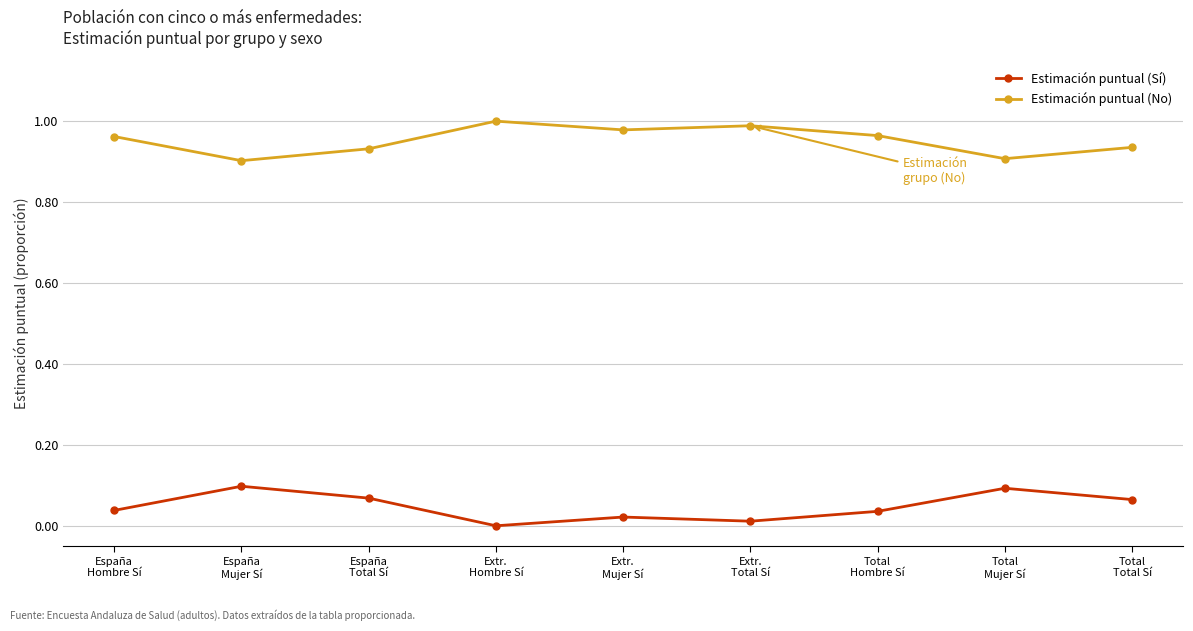

True or false: Estimación puntual (No) and Estimación puntual (Sí) cross at least once.

False